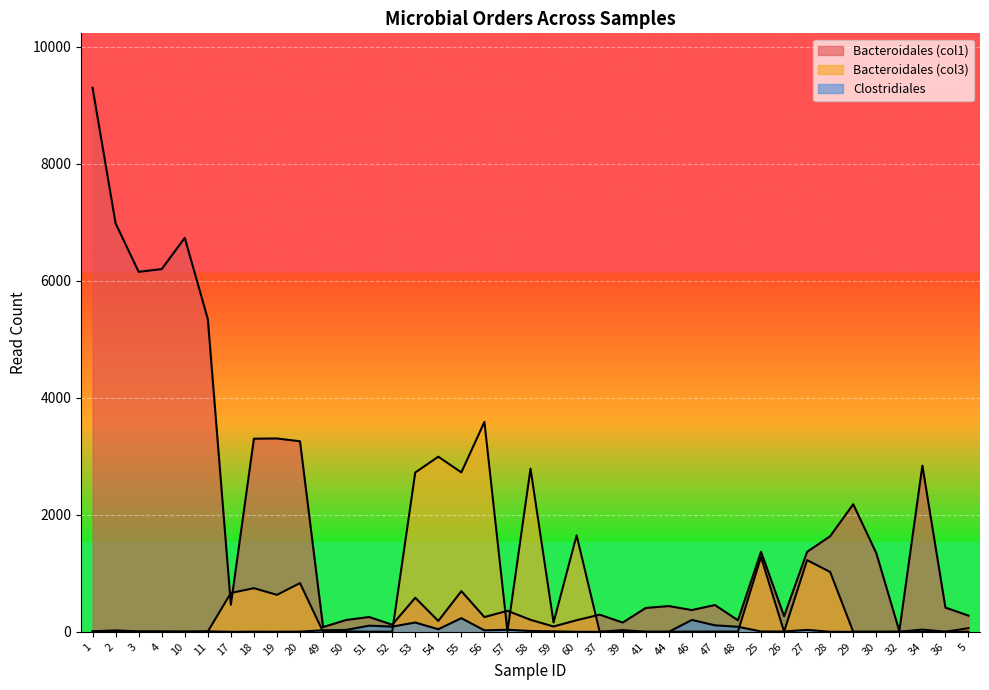

What position from the left is 11?

6